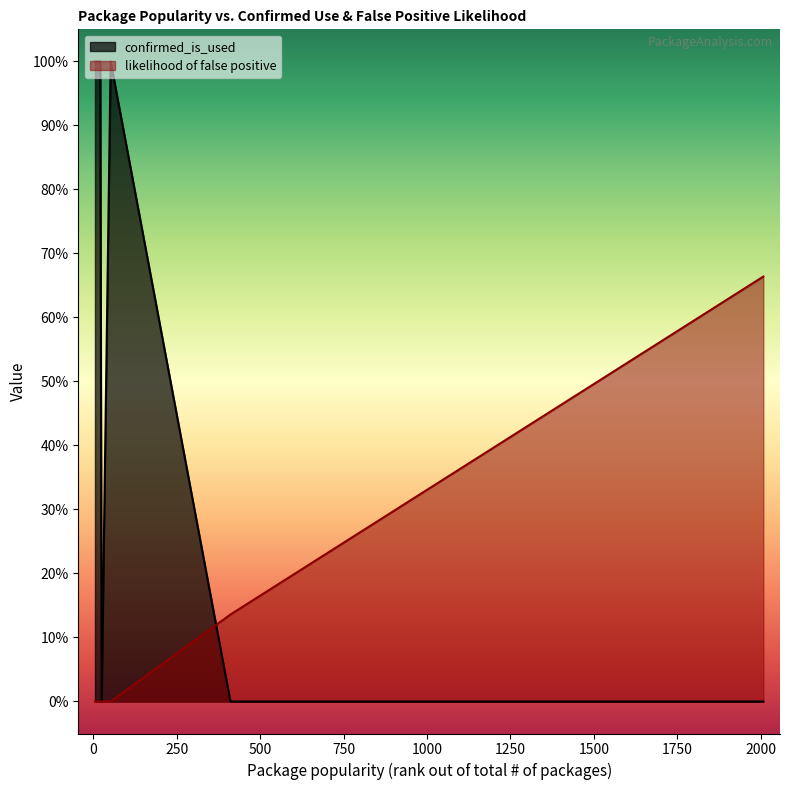

Which category has the highest value in the confirmed_is_used series?

5